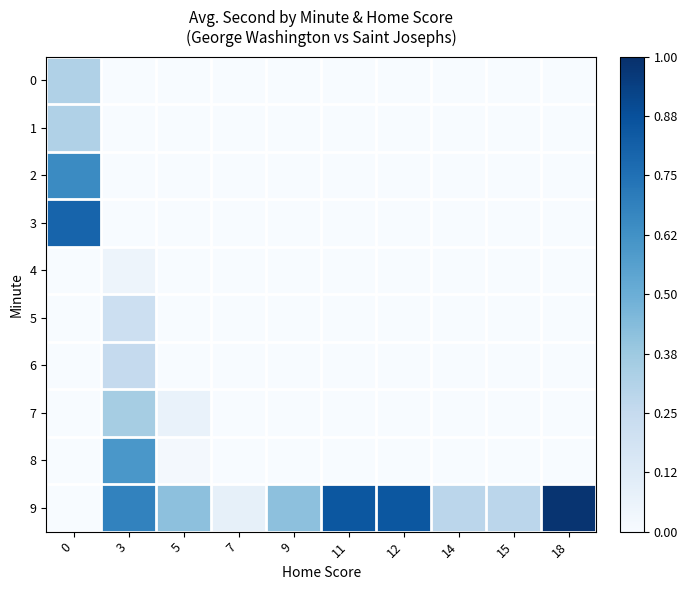

Which series changed the most between 3 and 9?

8